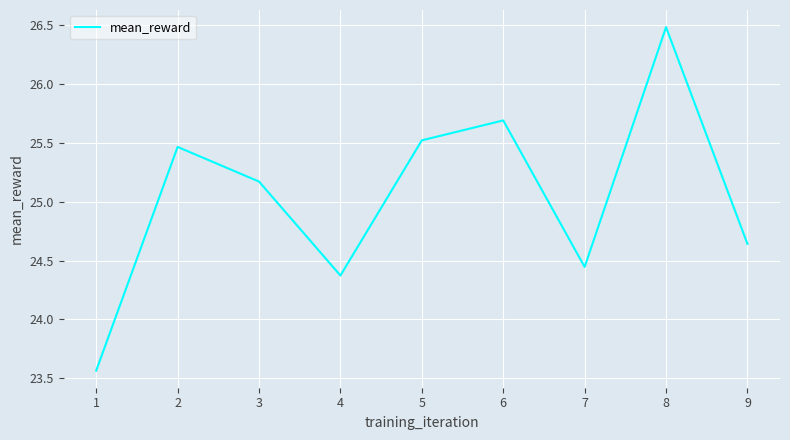

Between 7 and 2, which is larger?

2